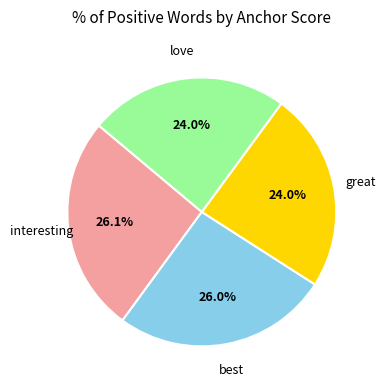

Is there any slice that represents more than half of the pie?

No